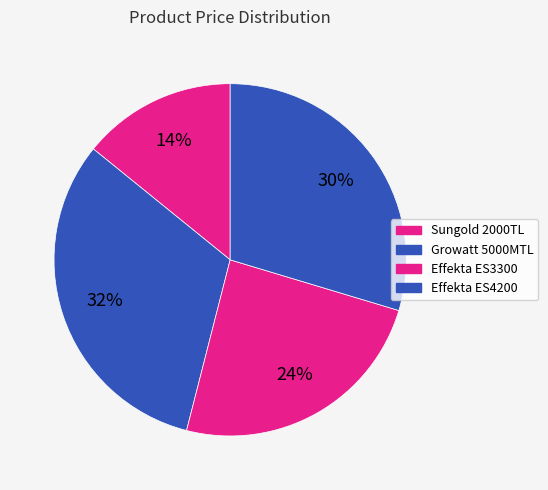

How many slices are in this pie chart?

4